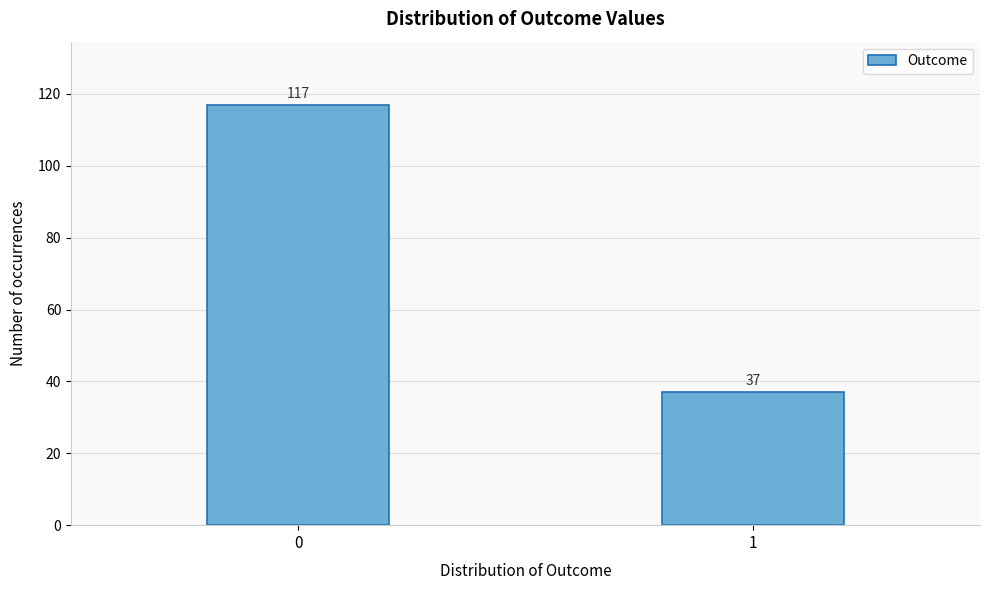

Reading left to right, list all the values displayed in this chart.

117	37